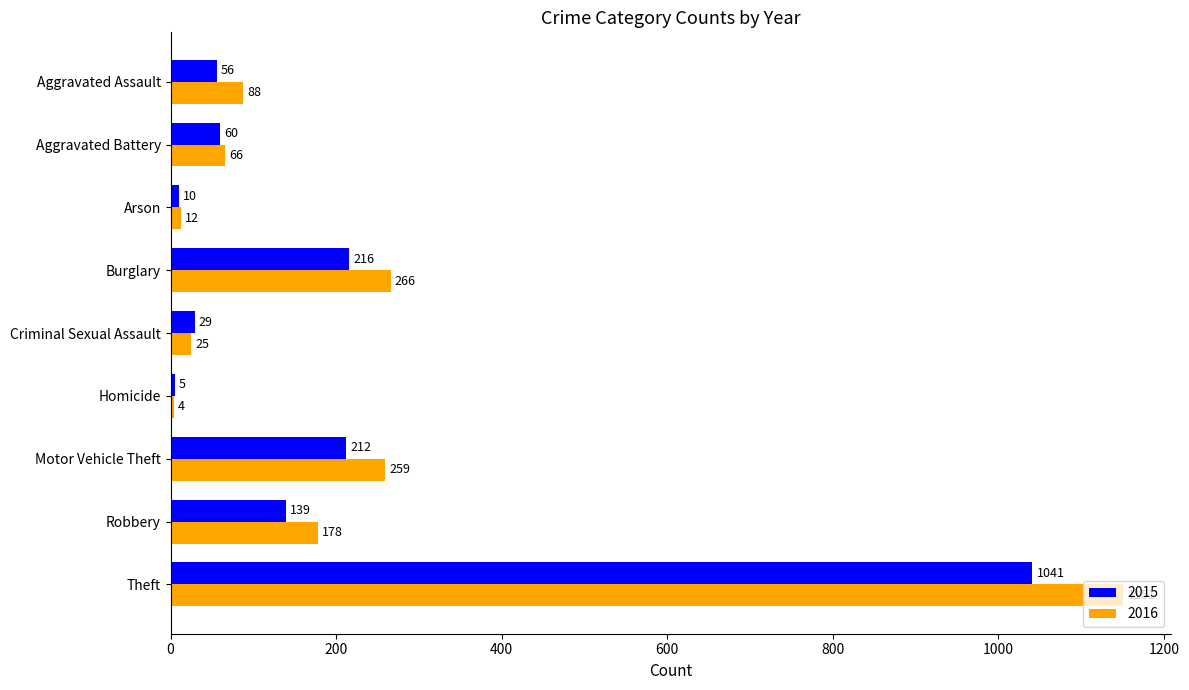

What is the maximum value shown in the chart?

1151